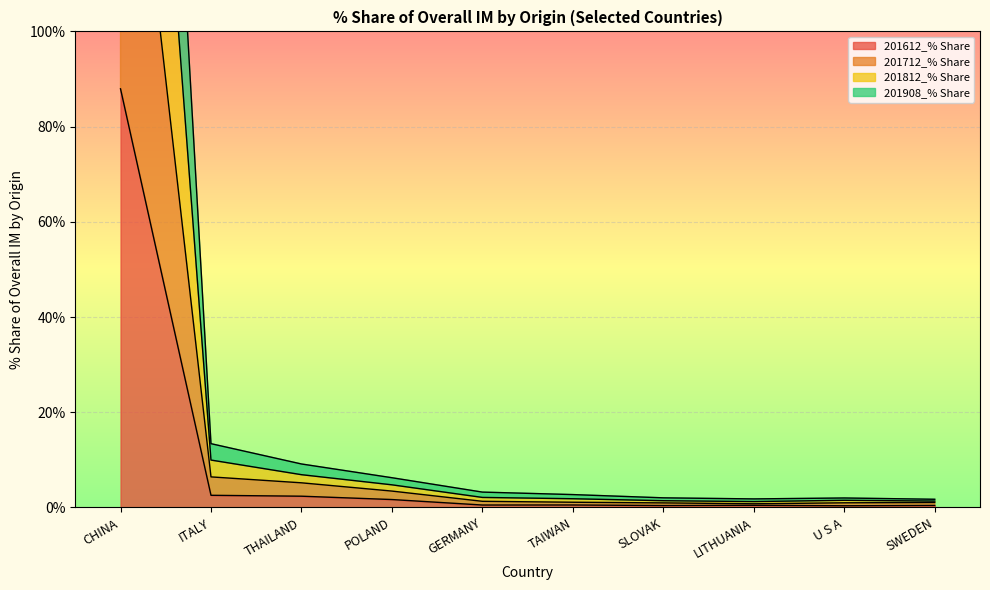

Does the chart display data point markers on the line(s)?

No